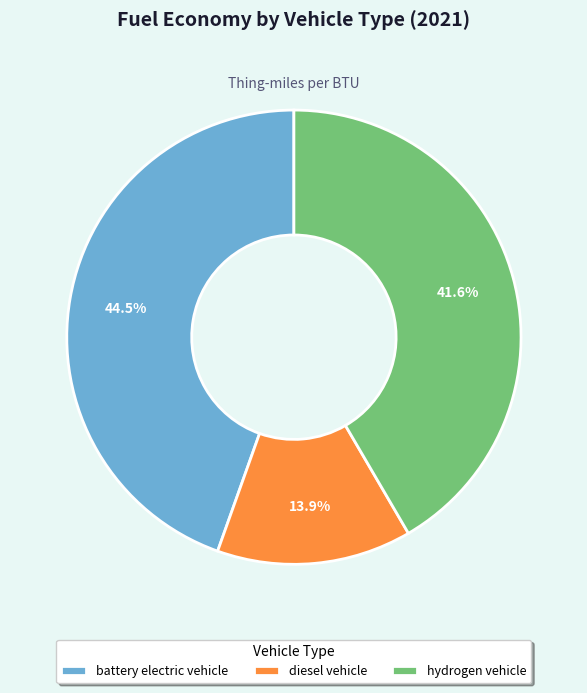

What portion of the pie excludes hydrogen vehicle?

58.4%